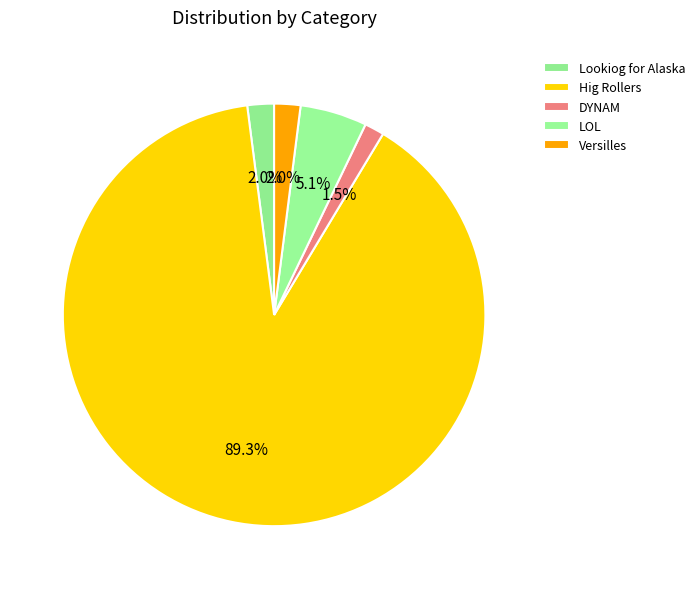

To the nearest percent, what percentage of the pie is Hig Rollers?

89%